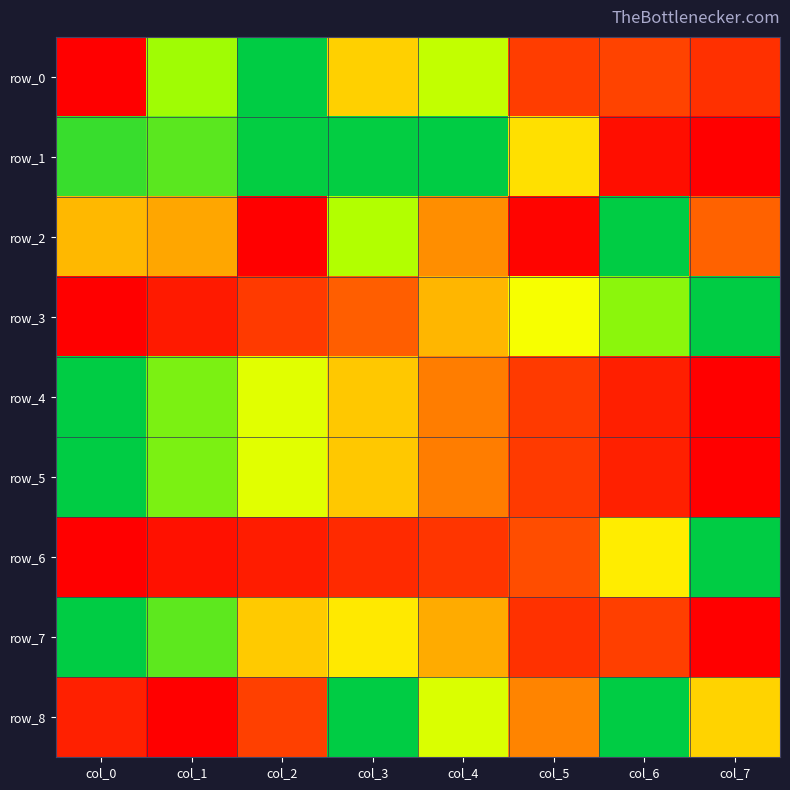

Which series has the largest total across all categories?

row_1